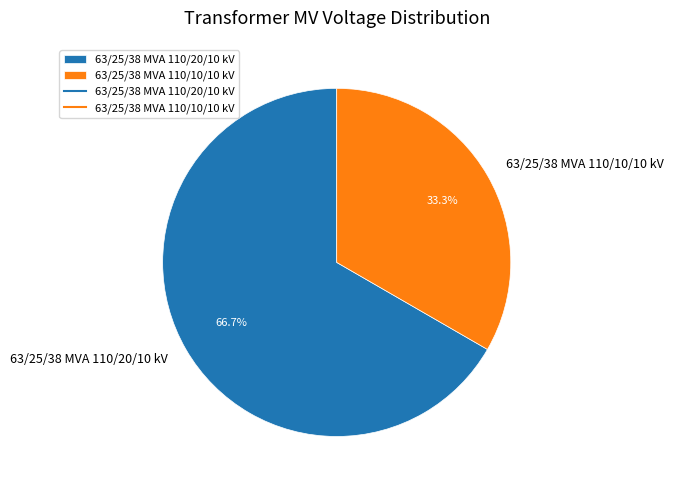

Is there any slice that represents more than half of the pie?

Yes